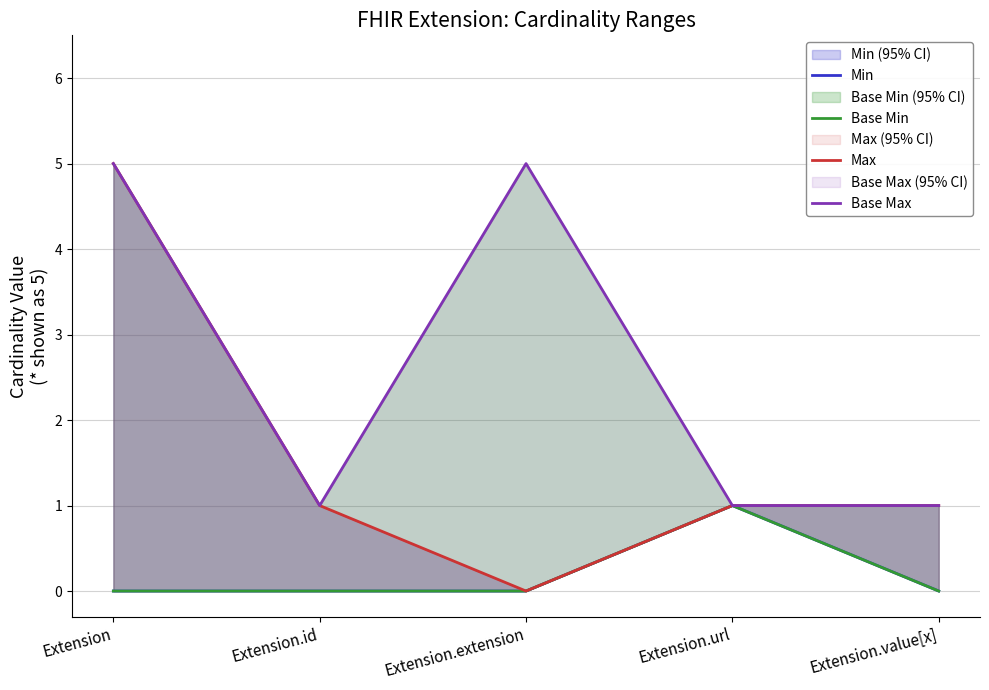

Is it true that Base Min equals 1 at Extension.url?

True